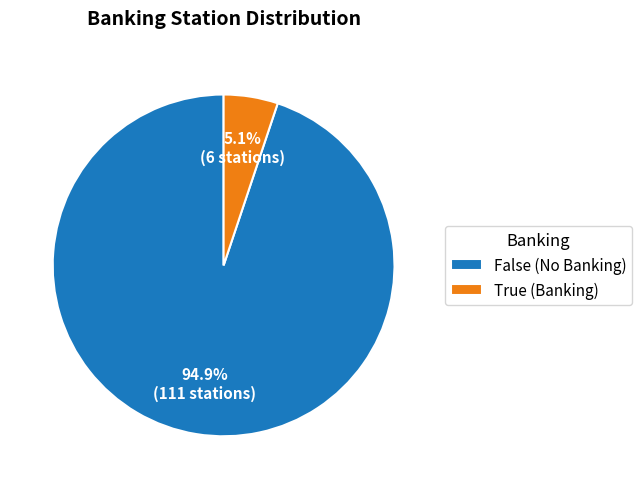

Combined, what portion of the pie is False and True?

100.0%